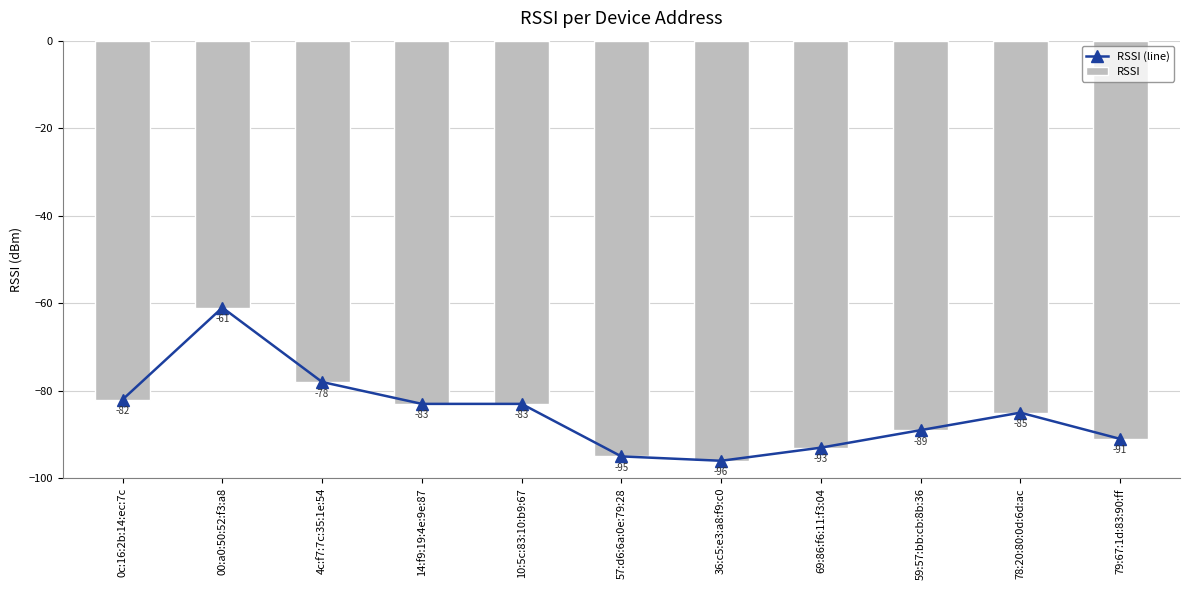

What is the label of the 8th bar from the left?

69:86:f6:11:f3:04